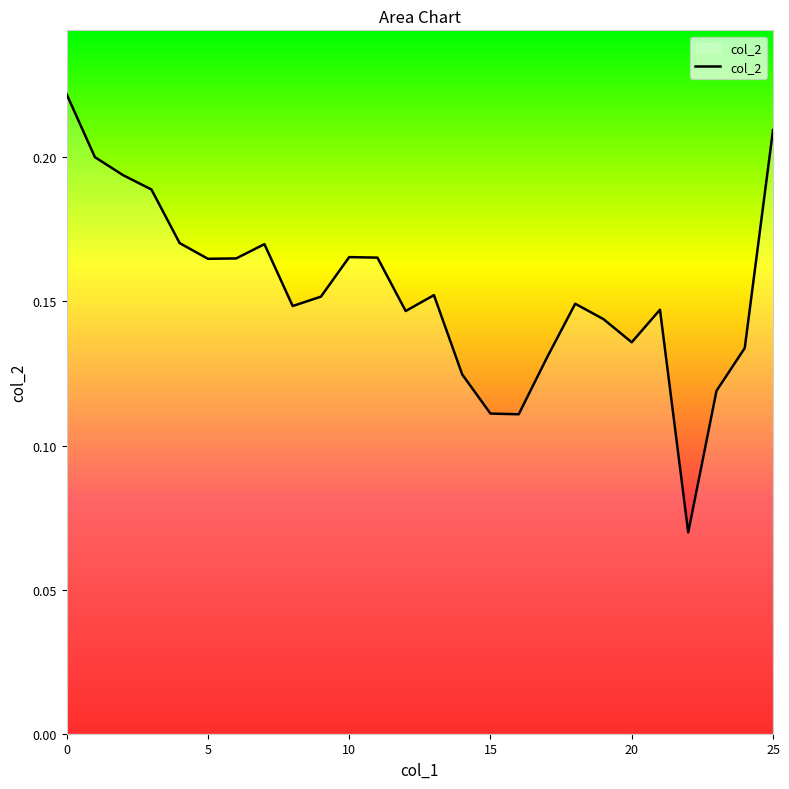

Reading left to right, list all the values displayed in this chart.

0.2	0.2	0.2	0.2	0.2	0.2	0.2	0.2	0.1	0.2	0.2	0.2	0.1	0.2	0.1	0.1	0.1	0.1	0.1	0.1	0.1	0.1	0.1	0.1	0.1	0.2